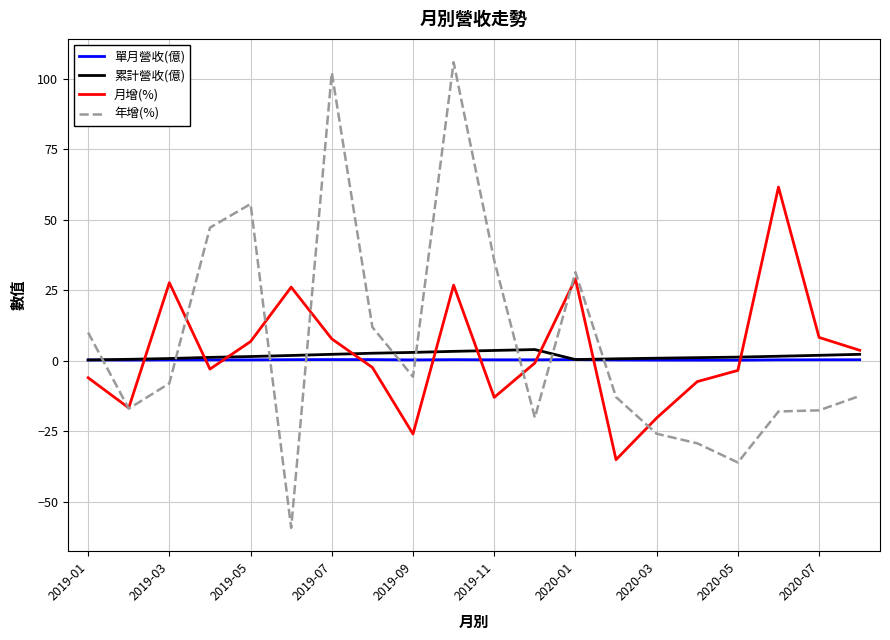

True or false: 單月營收(億) and 年增(%) cross at least once.

True